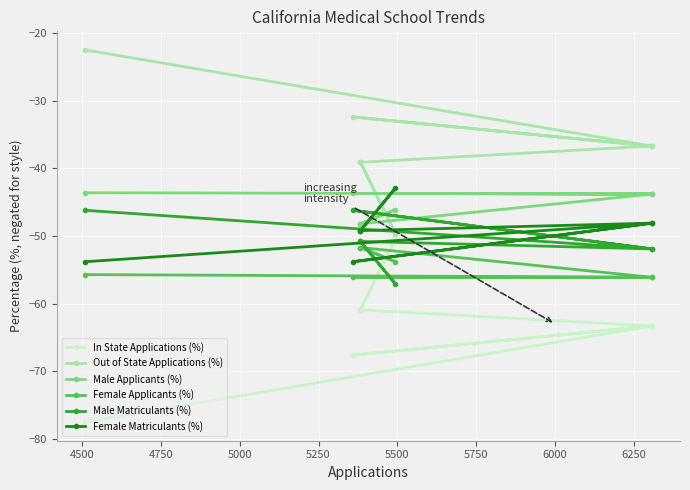

True or false: Out of State Applications (%) has more than 1 points higher than both neighbors.

False